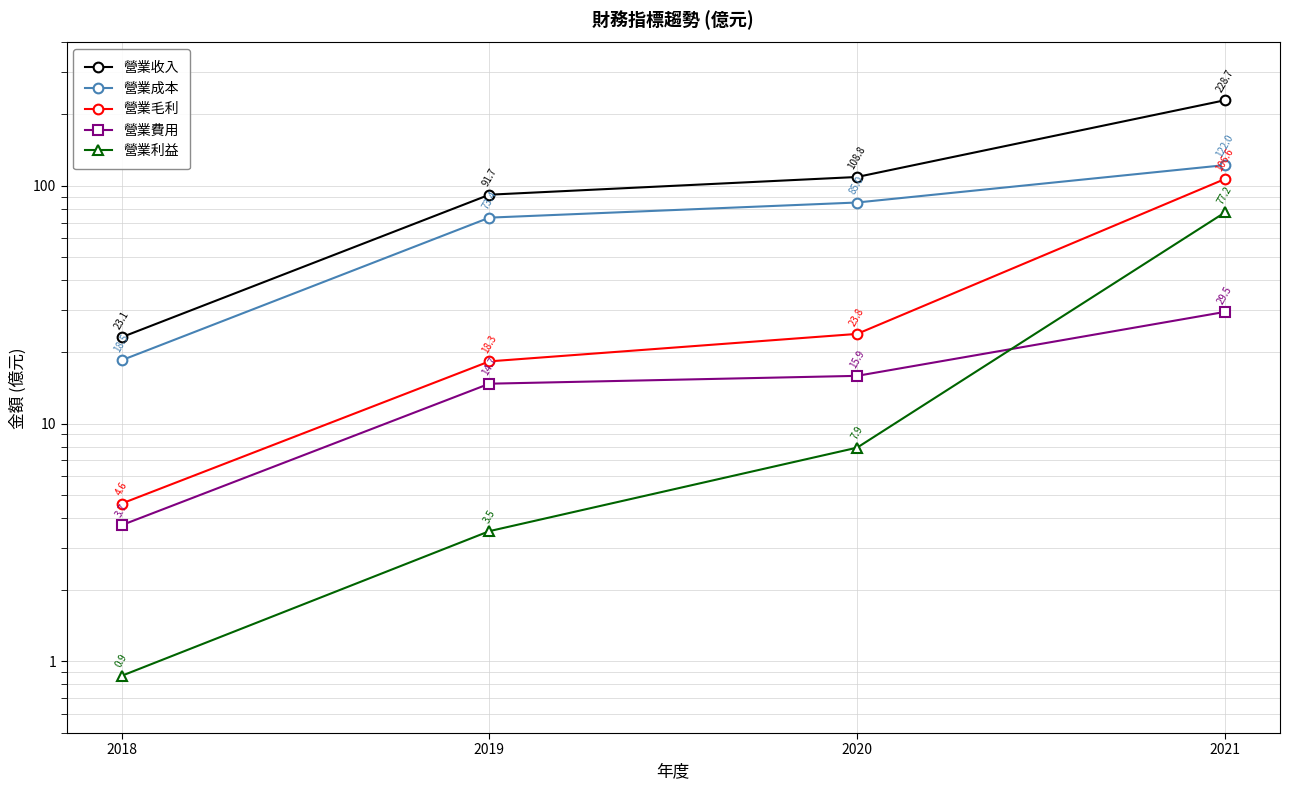

The 營業成本 series shows 42.1 at 2019. True or false?

False